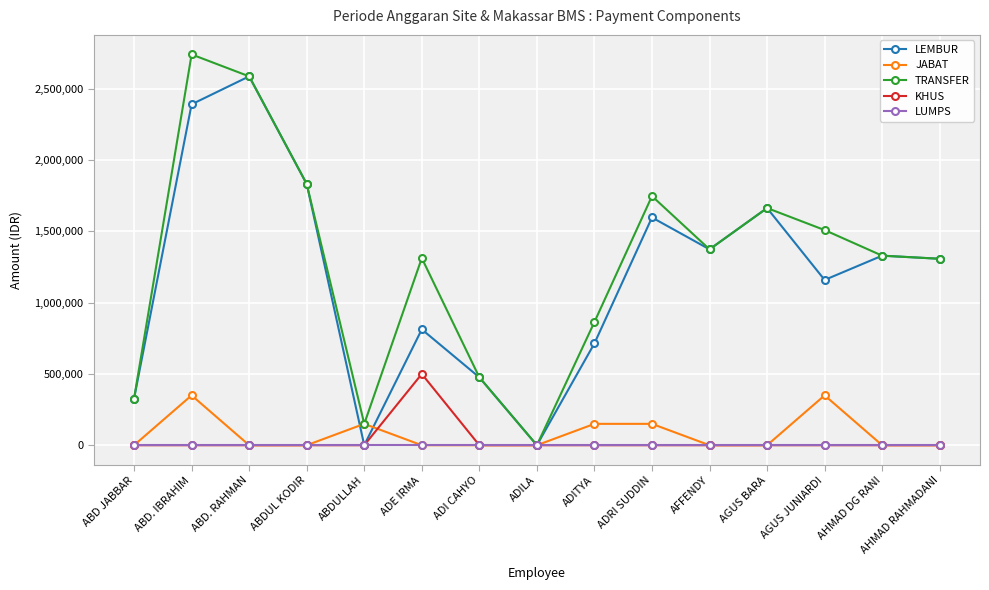

Rank the series by their maximum value, from highest to lowest.

TRANSFER, LEMBUR, KHUS, JABAT, LUMPS